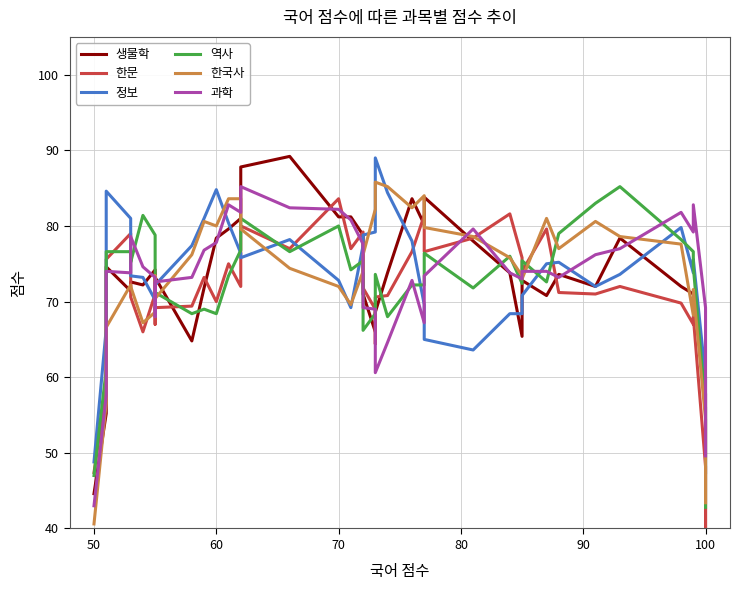

What are all the series names shown in the legend?

생물학, 한문, 정보, 역사, 한국사, 과학